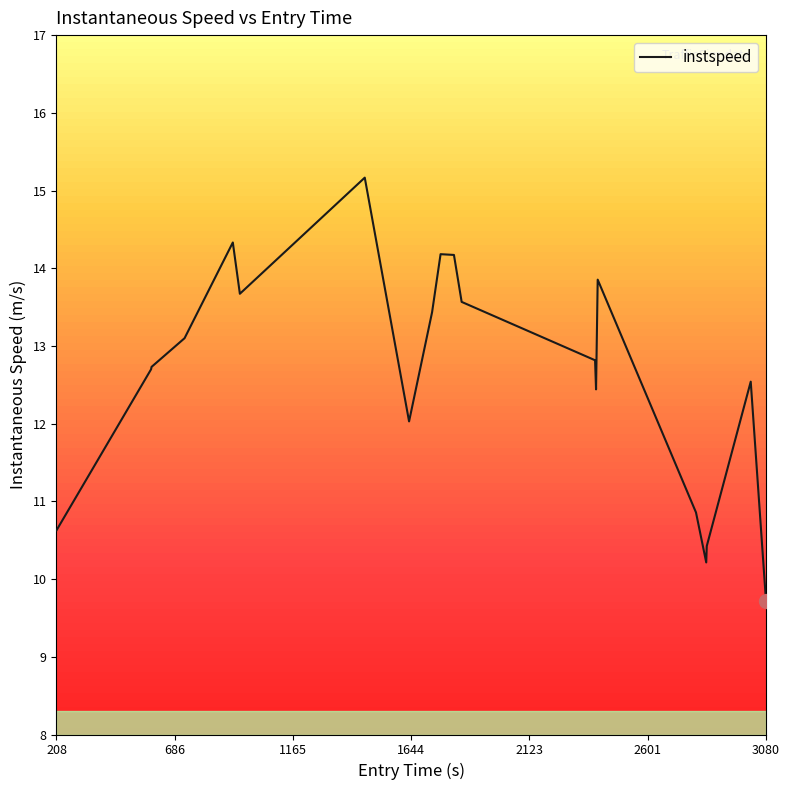

Reading right to left, list all the values displayed in this chart.

9.7	12.5	10.4	10.2	10.9	13.9	12.4	12.8	13.6	14.2	14.2	13.4	12.0	15.2	13.7	14.3	13.1	12.7	12.7	10.6